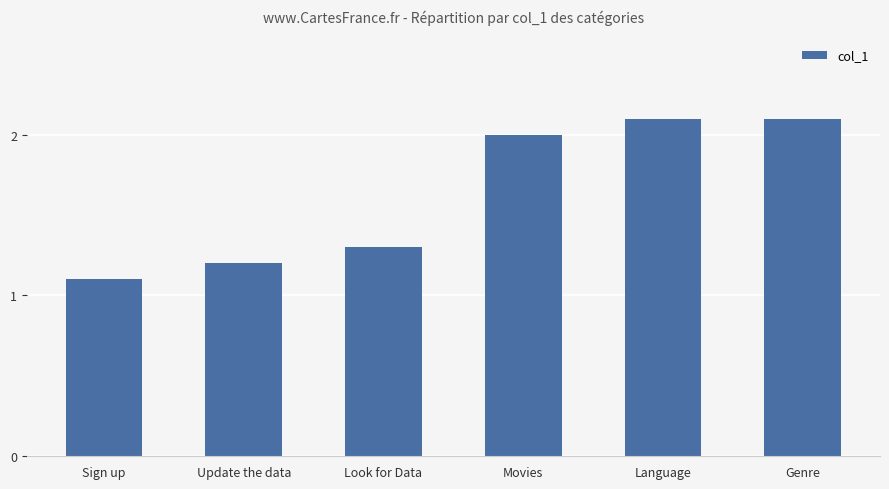

What is the difference between the maximum and minimum values?

1.0